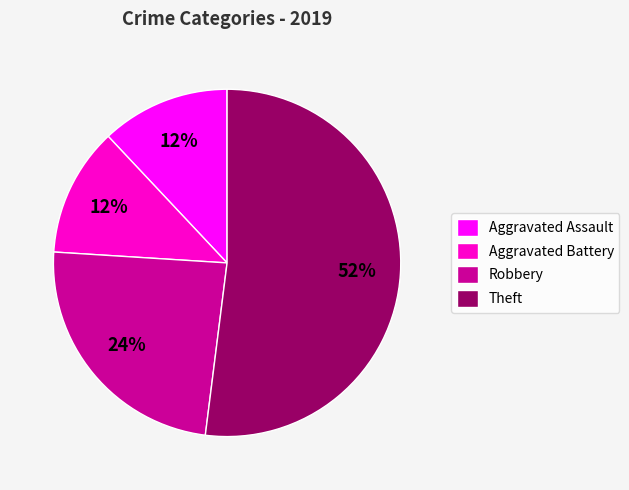

True or false: Aggravated Battery accounts for 22% of the total.

False